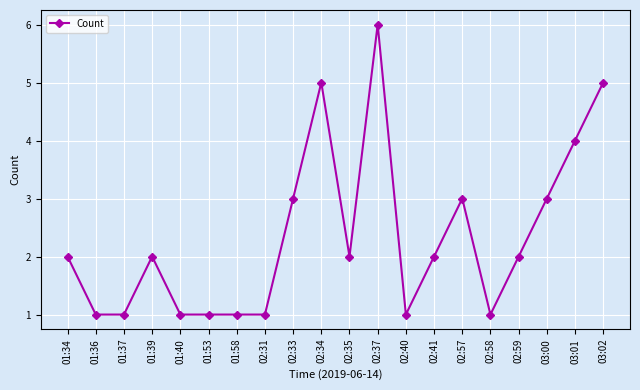

What is the sum of all values?

47